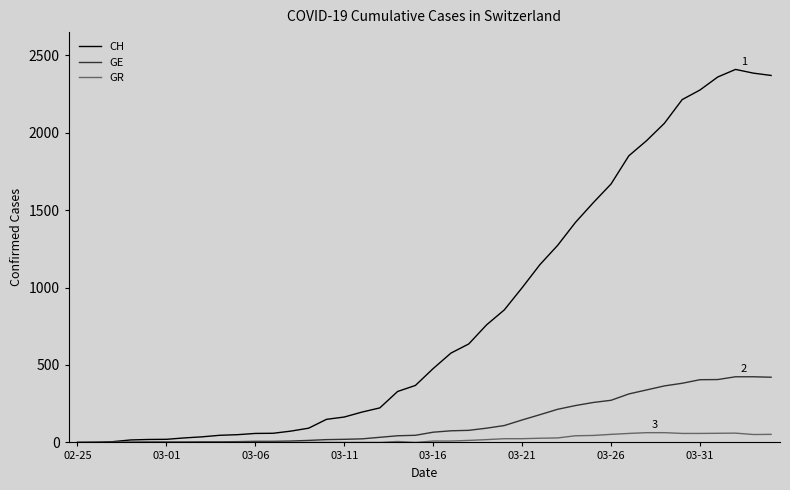

What is the difference between the second highest and second lowest values in the CH series?

2384